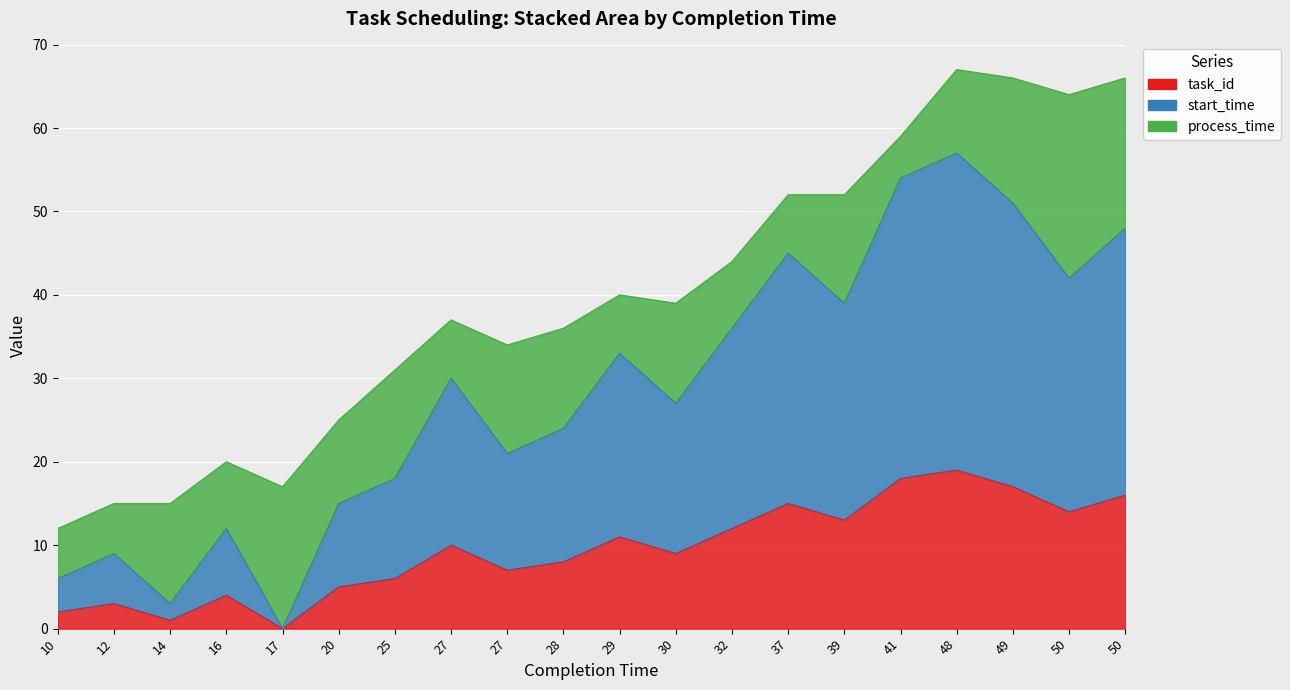

How many values in start_time are above zero?

19